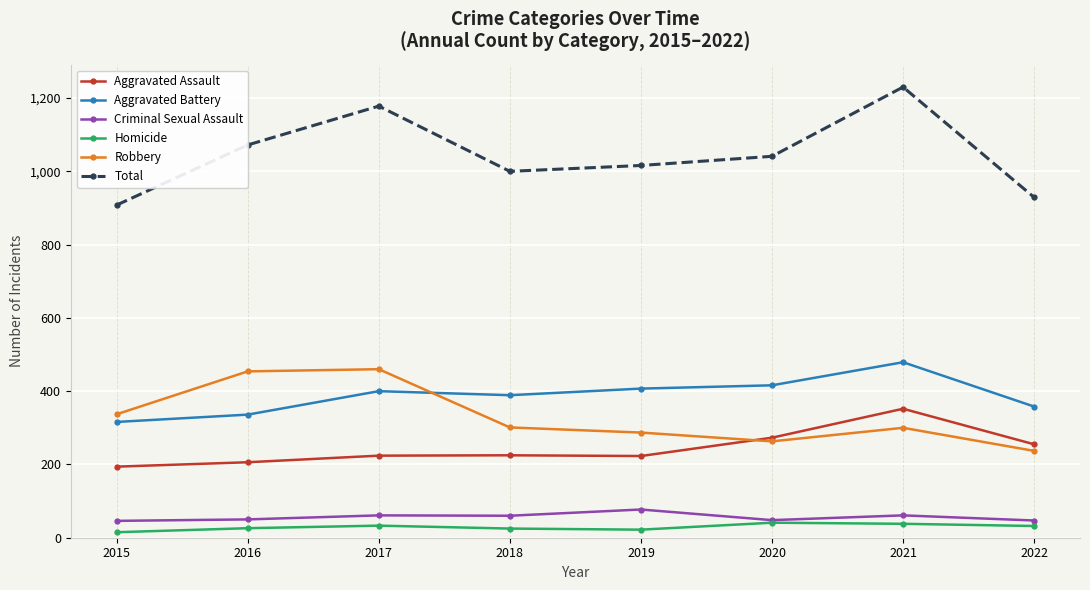

Which category has the lowest value in the Total series?

2015